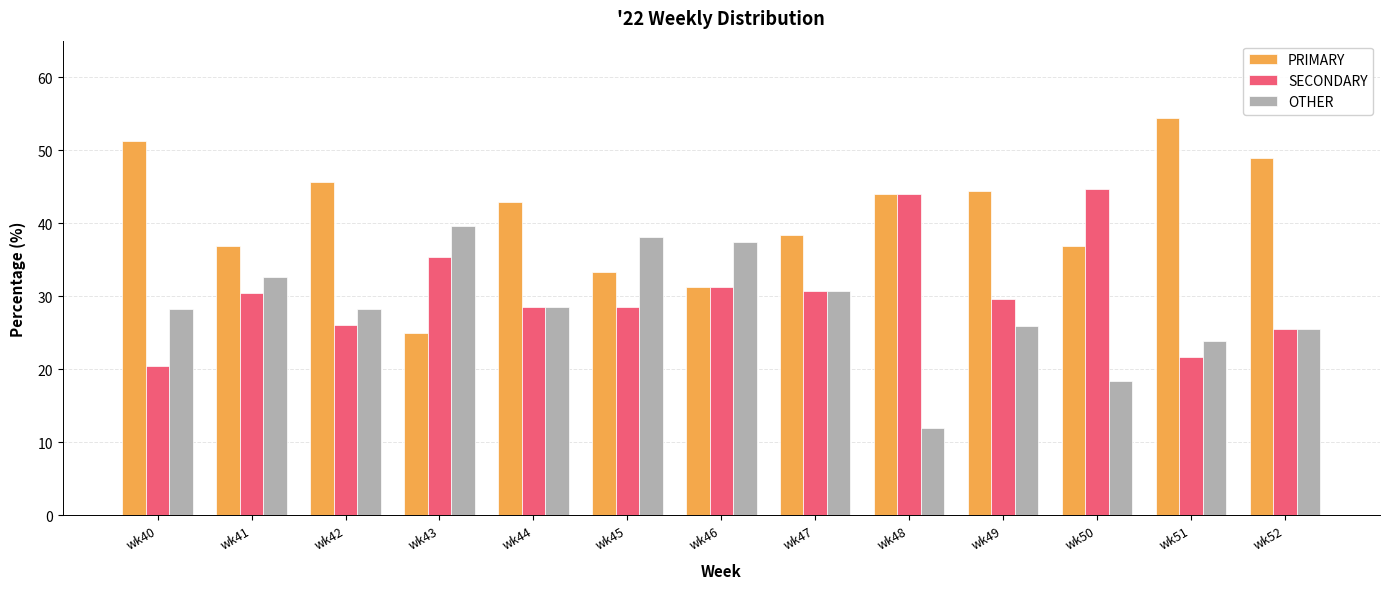

What is the total value across all series at wk52?

100.0